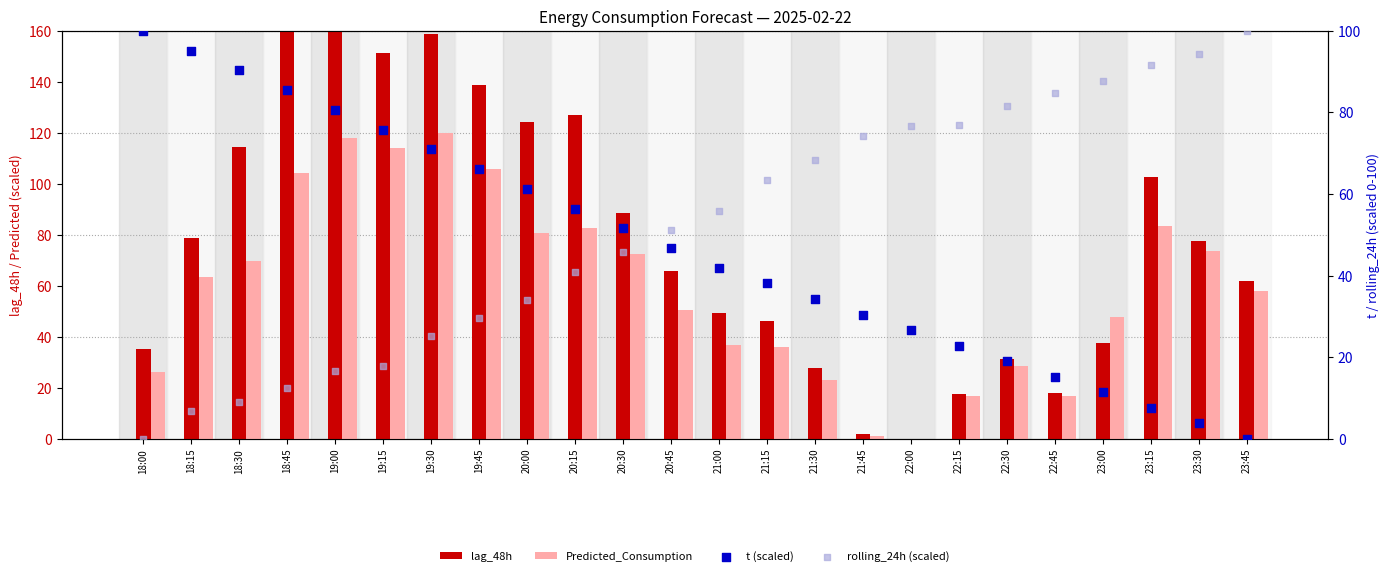

What are all the series names shown in the legend?

lag_48h, Predicted_Consumption, t (scaled), rolling_24h (scaled)